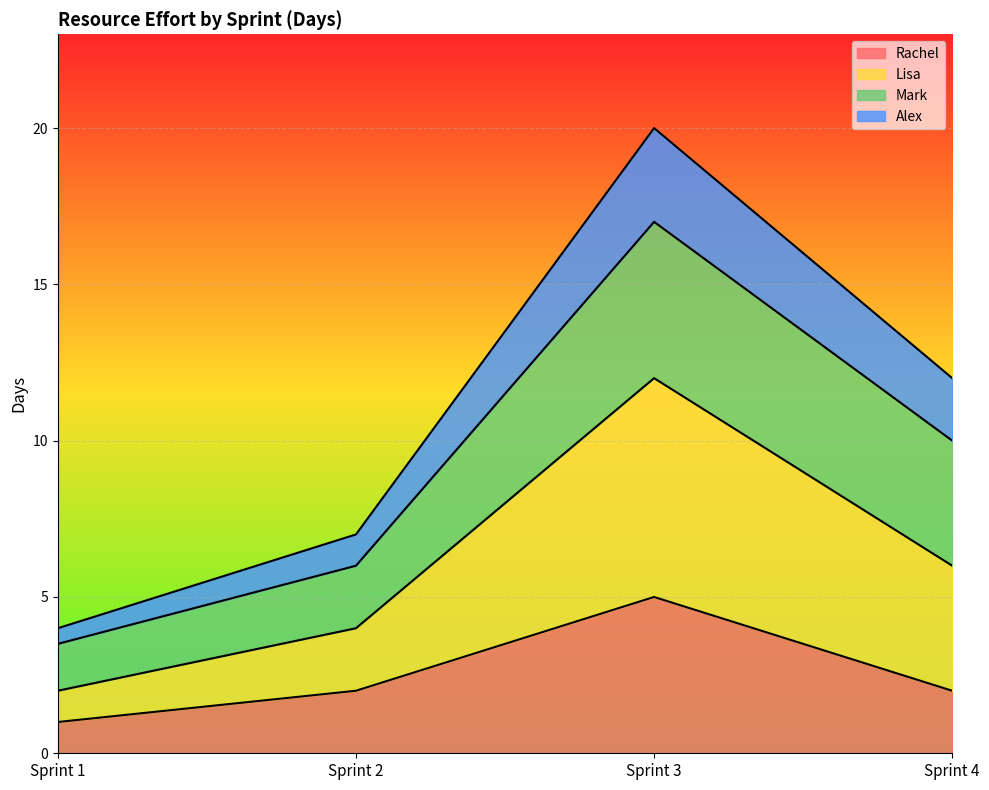

How many values in the Alex series are below 10?

2